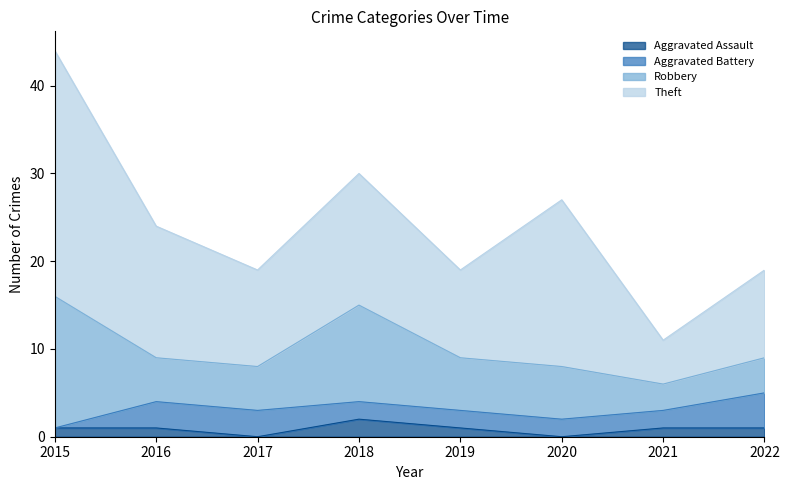

How many values in the Theft series are below 15?

4